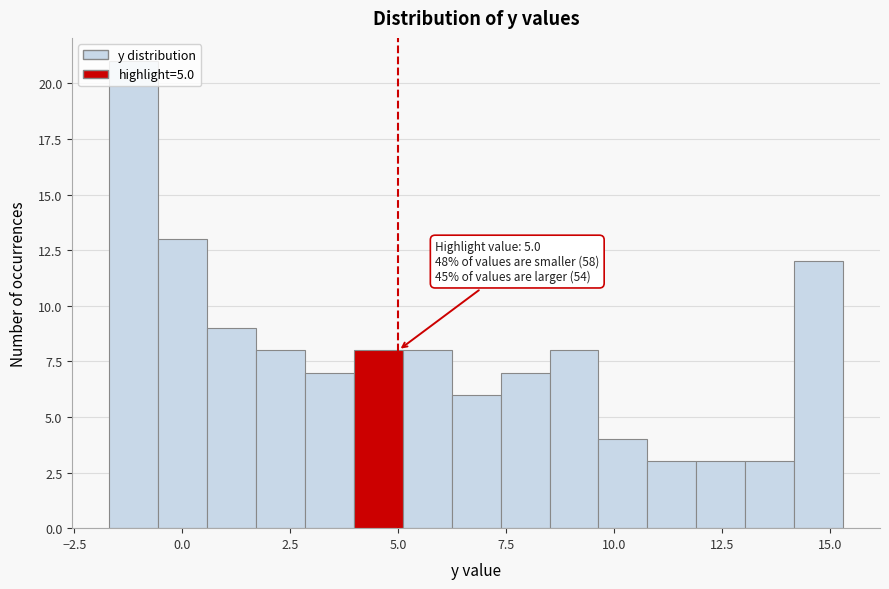

Read against the x-axis, roughly where is the centre of the tallest bar?

-1.0